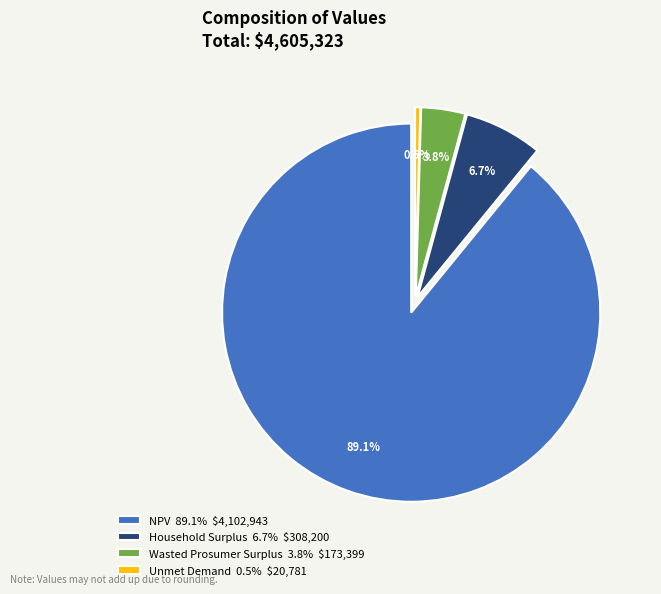

Which category has the biggest portion of the pie?

NPV